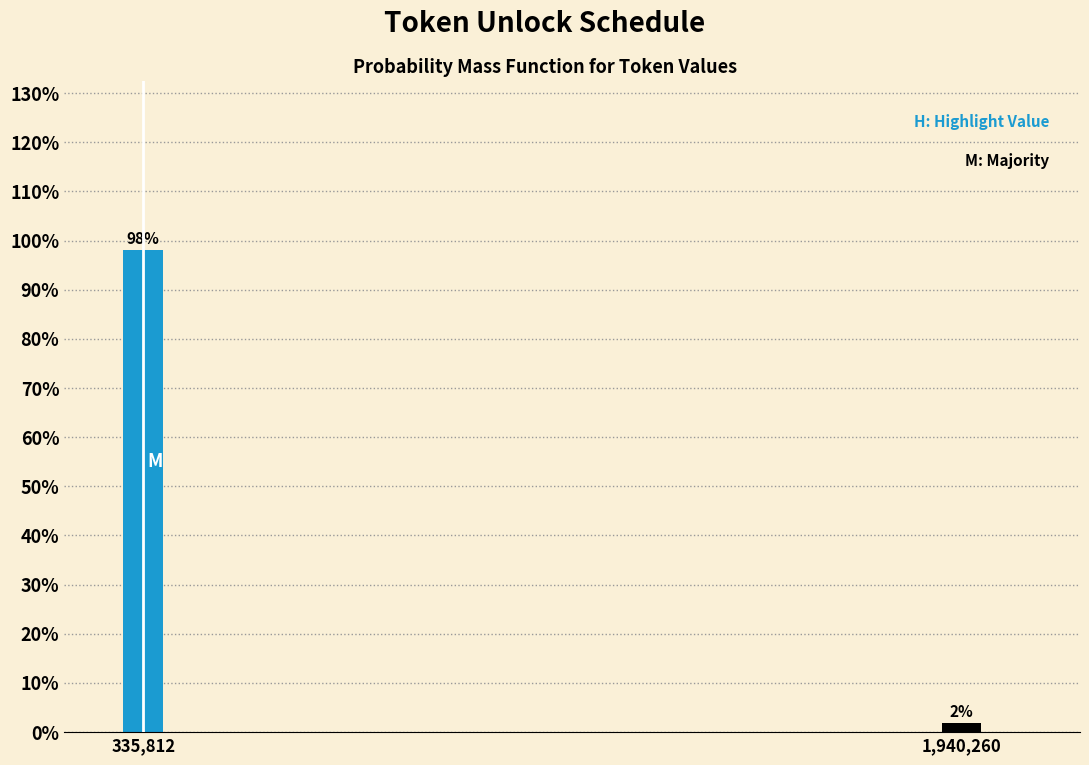

Rank the categories by value from lowest to highest.

1,940,260, 335,812